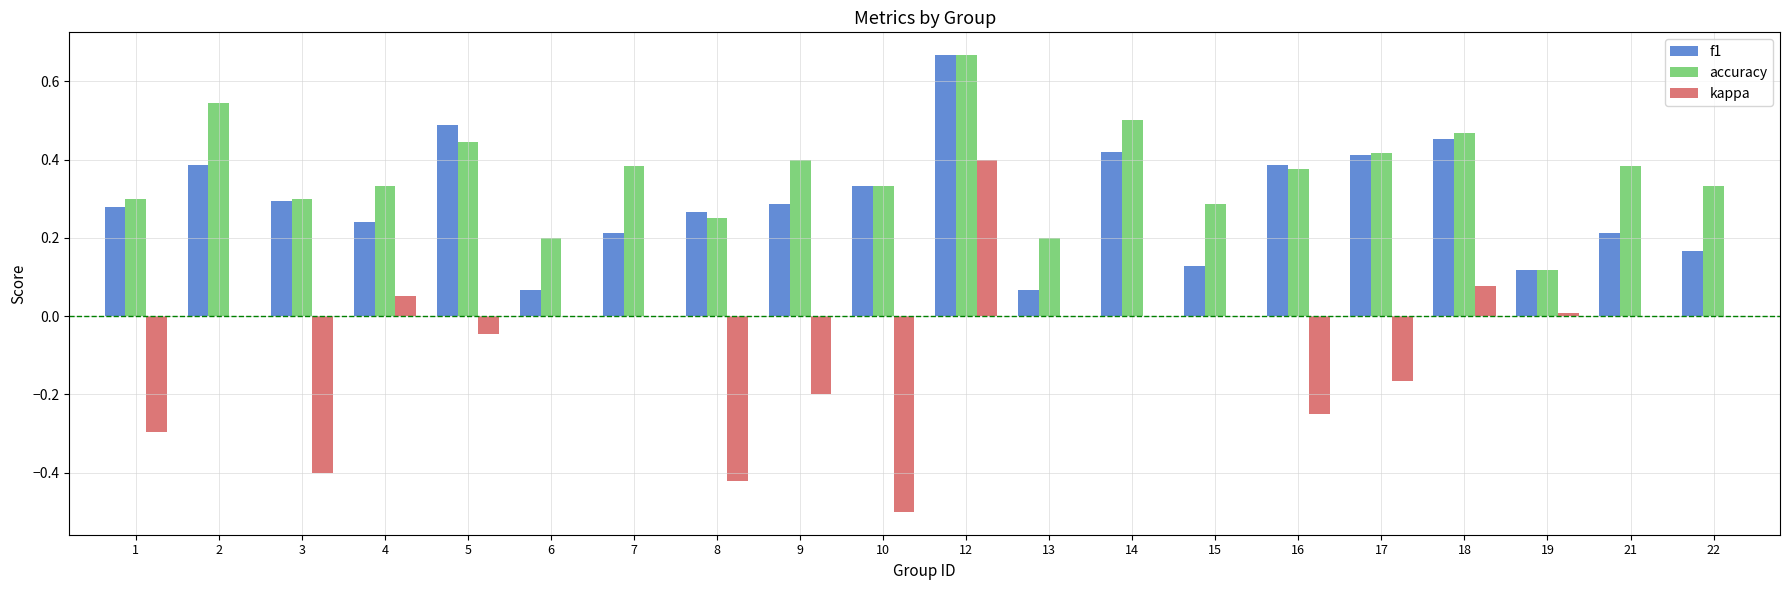

Is the value of kappa at 22 greater than the value of accuracy at 10?

No